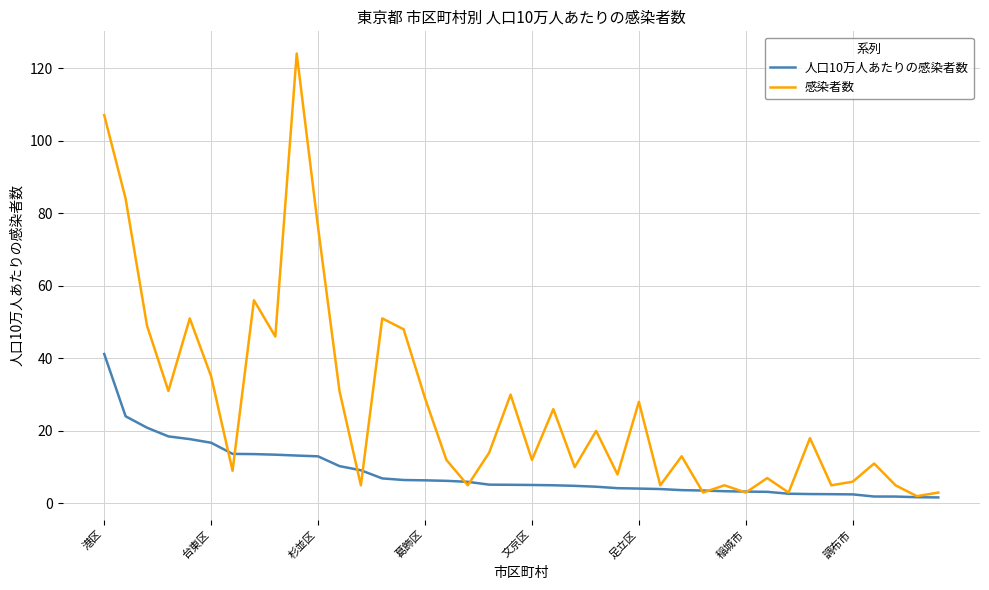

Rank the series by their maximum value, from highest to lowest.

感染者数, 人口10万人あたりの感染者数